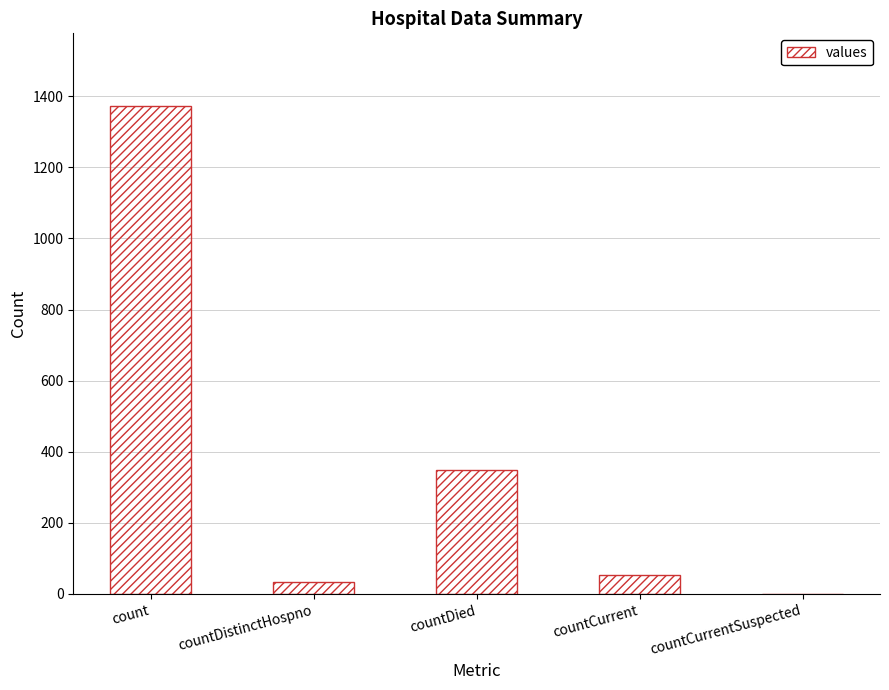

The chart shows a value of 747 at count. True or false?

False